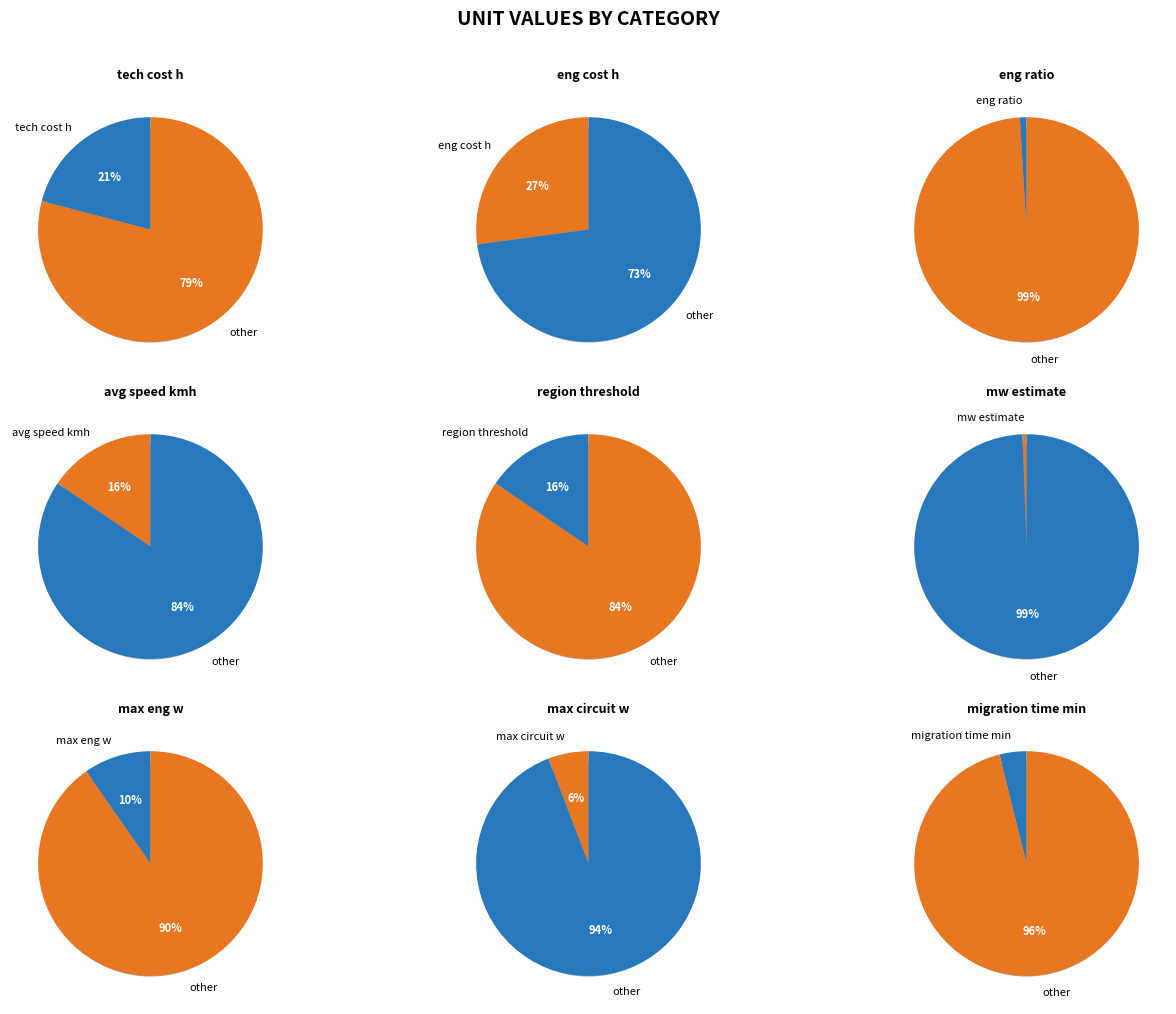

Combined, what portion of the pie is migration time min and max circuit w?

9.7%